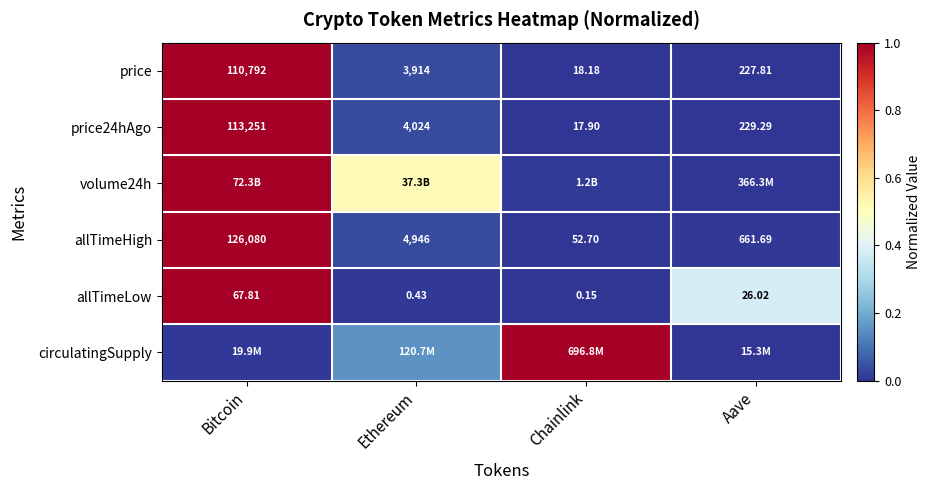

Where does the allTimeLow series first go above 26?

Bitcoin